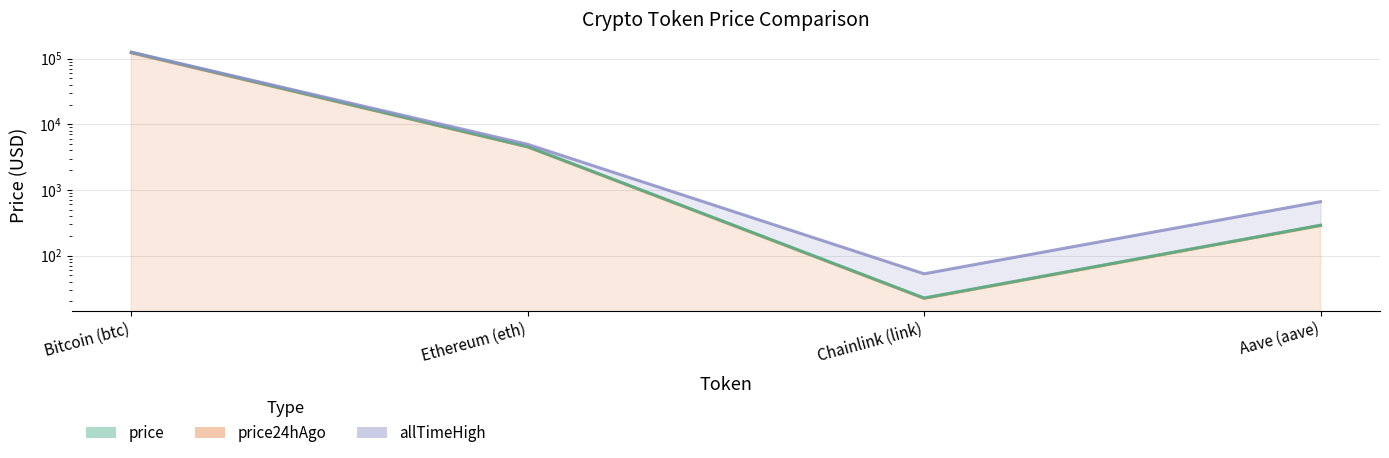

Is the value of price at Chainlink (link) greater than the value of allTimeHigh at Aave (aave)?

No